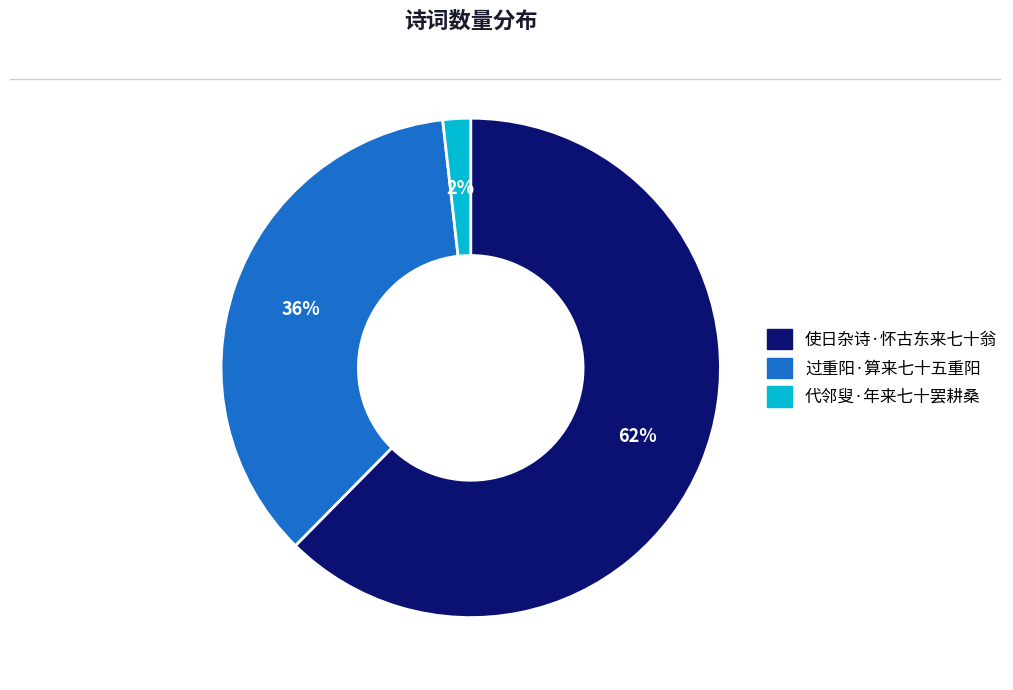

Count the number of slices in the pie.

3